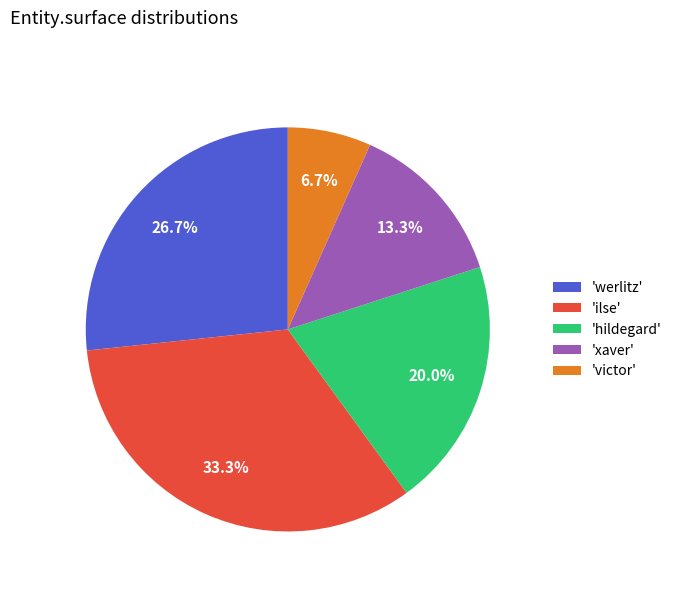

To the nearest percent, what is the difference between the largest and smallest slice percentages?

27%